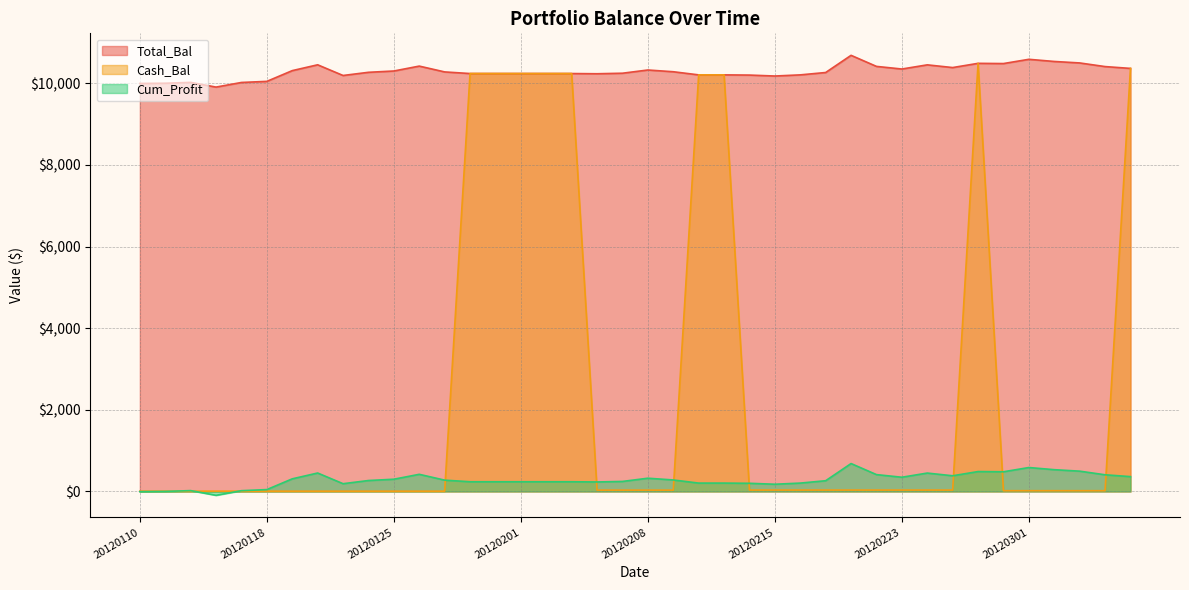

What is the difference between the maximum and minimum values in the Cum_Profit series?

778.1